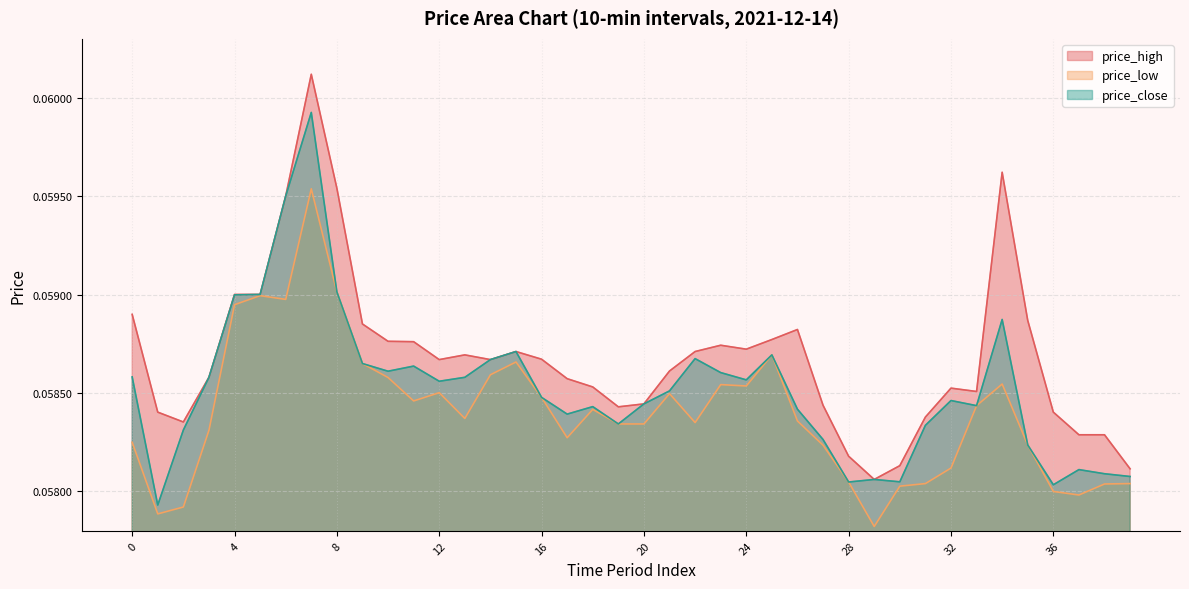

Where is price_high nearest to the value 0?

29